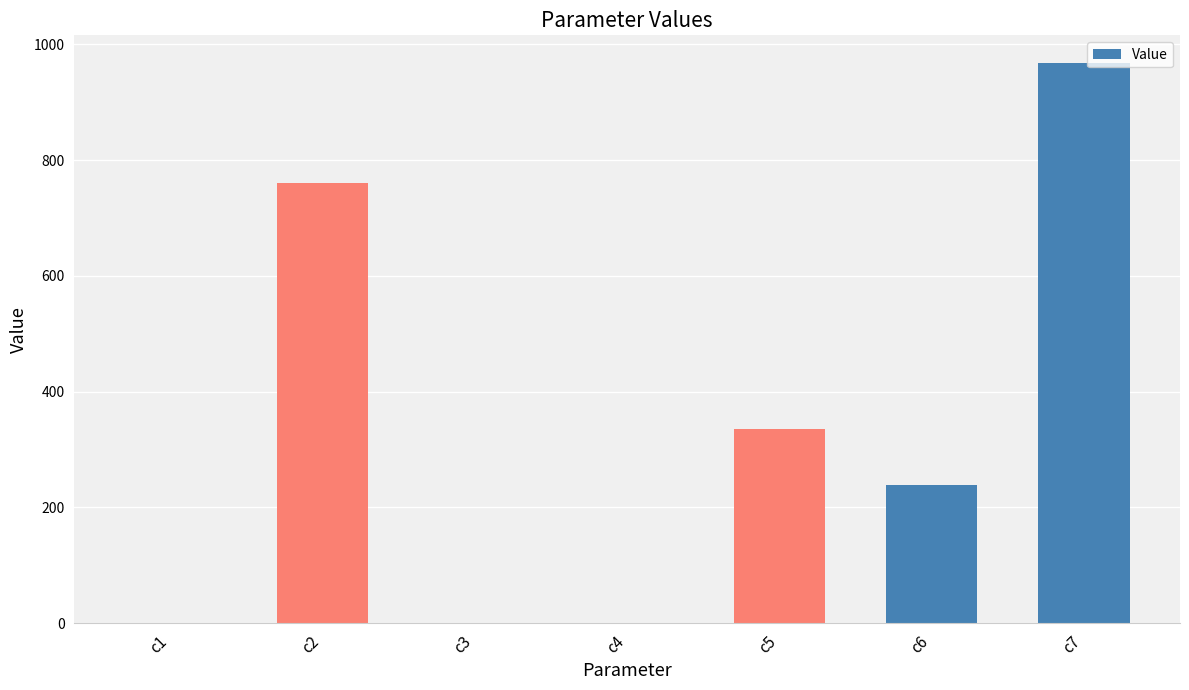

What is the sum of all values?

2303.3